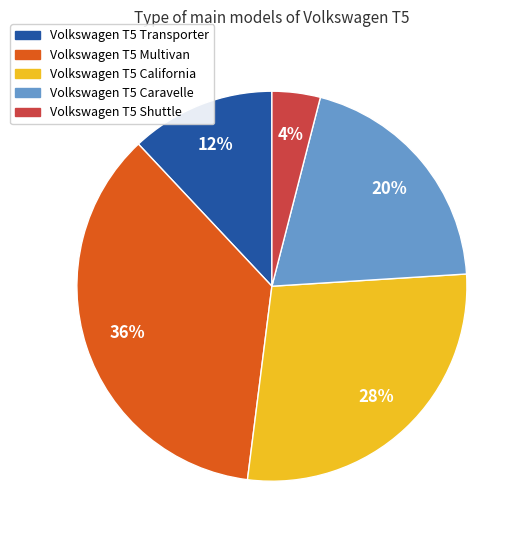

Combined, do Volkswagen T5 Multivan and Volkswagen T5 Transporter account for over 50%?

No